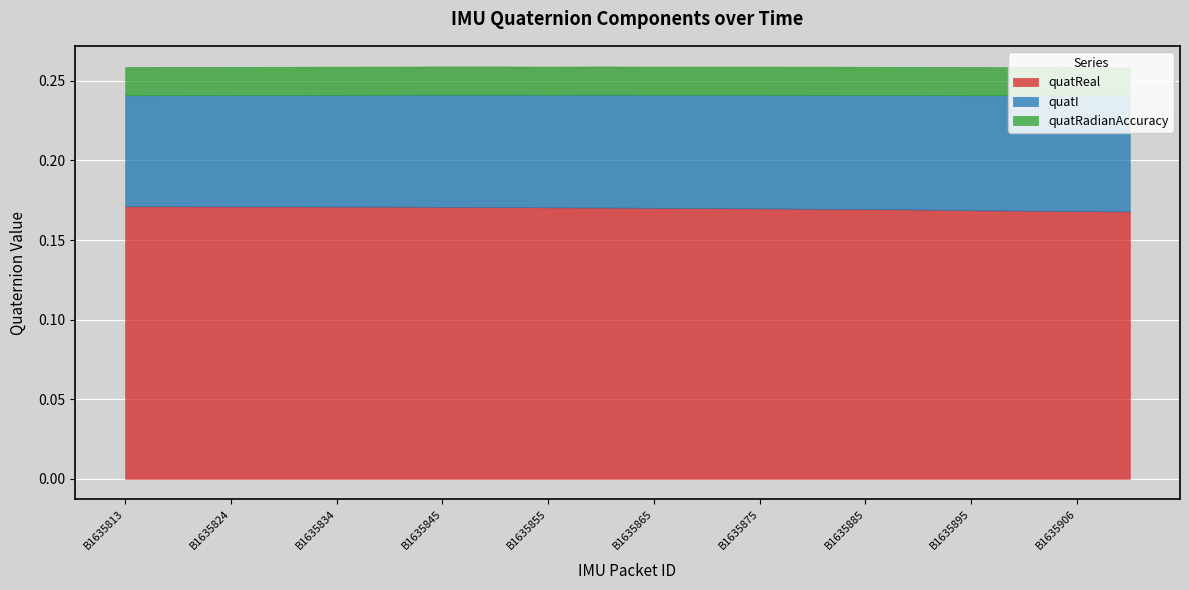

True or false: quatReal and quatI intersect in this chart.

False